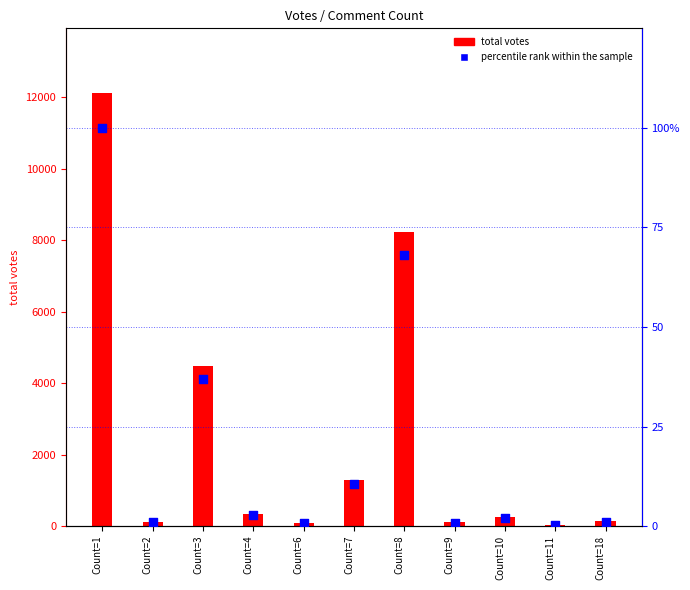

Which series has the largest total across all categories?

total votes